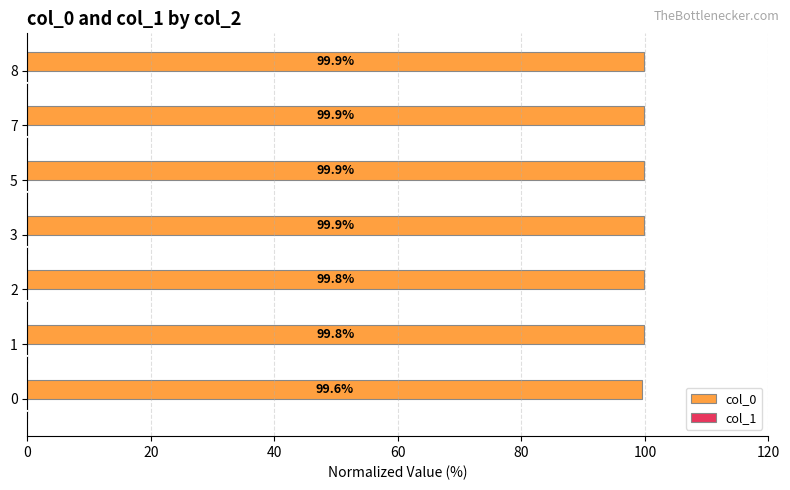

Approximately how many times larger is the value at 5 compared to 7?

1.0